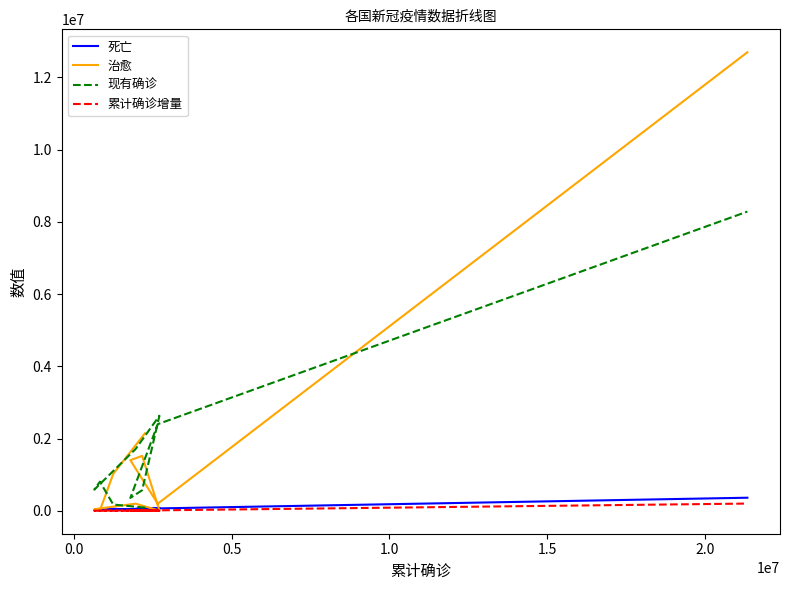

What are all the series names shown in the legend?

死亡, 治愈, 现有确诊, 累计确诊增量